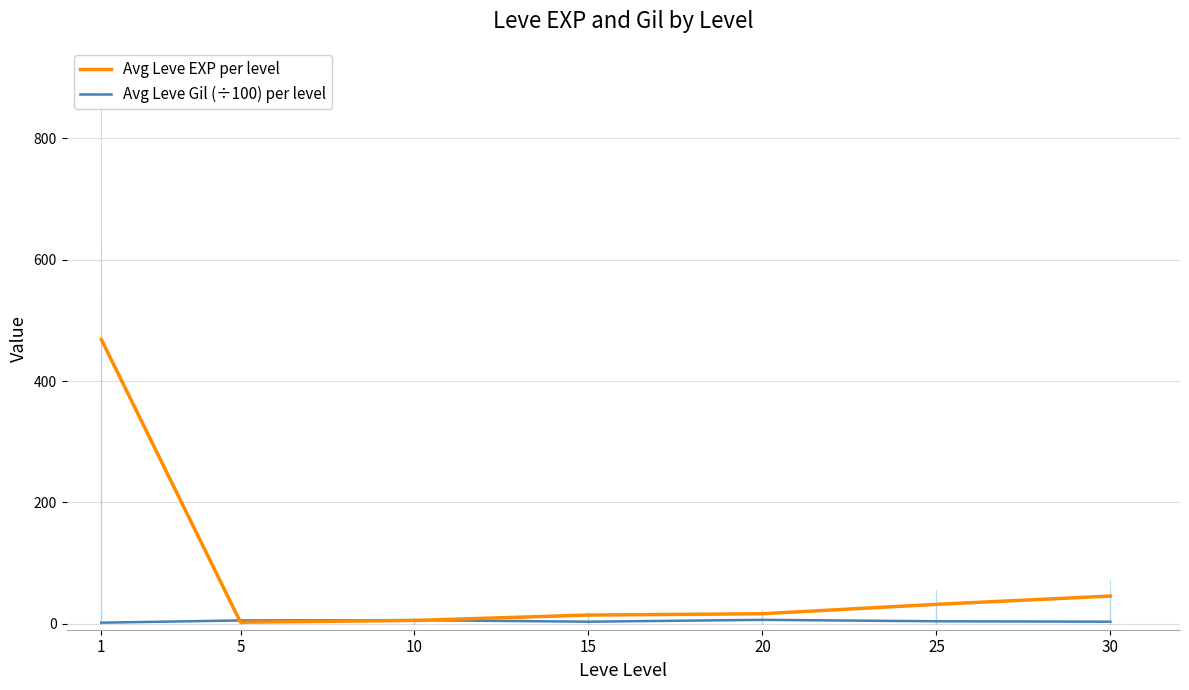

Where does the Avg Leve Gil (÷100) per level series first go above 3?

5